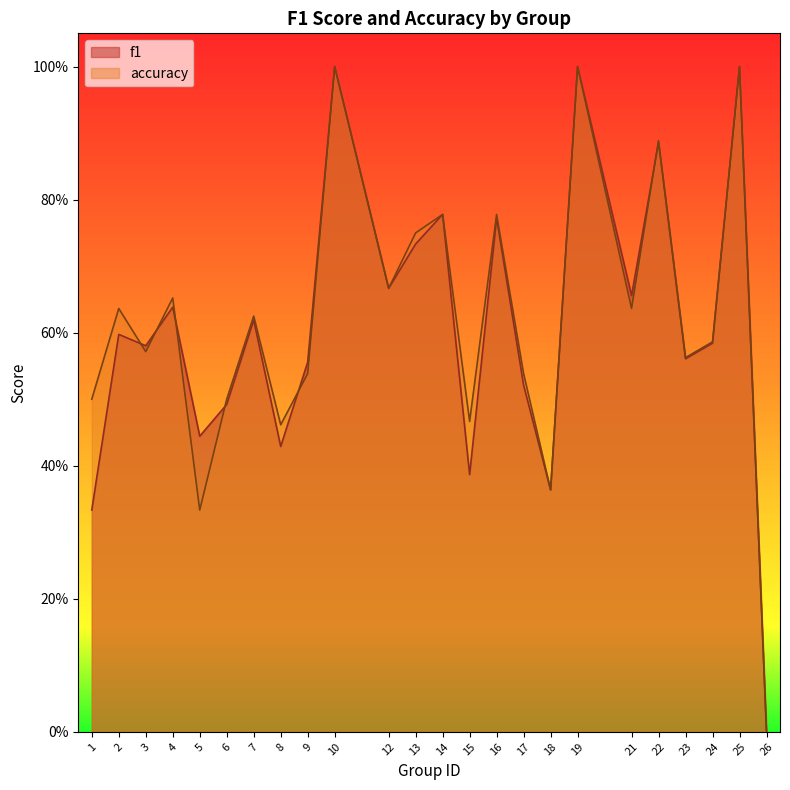

Does the chart have visible grid lines?

No